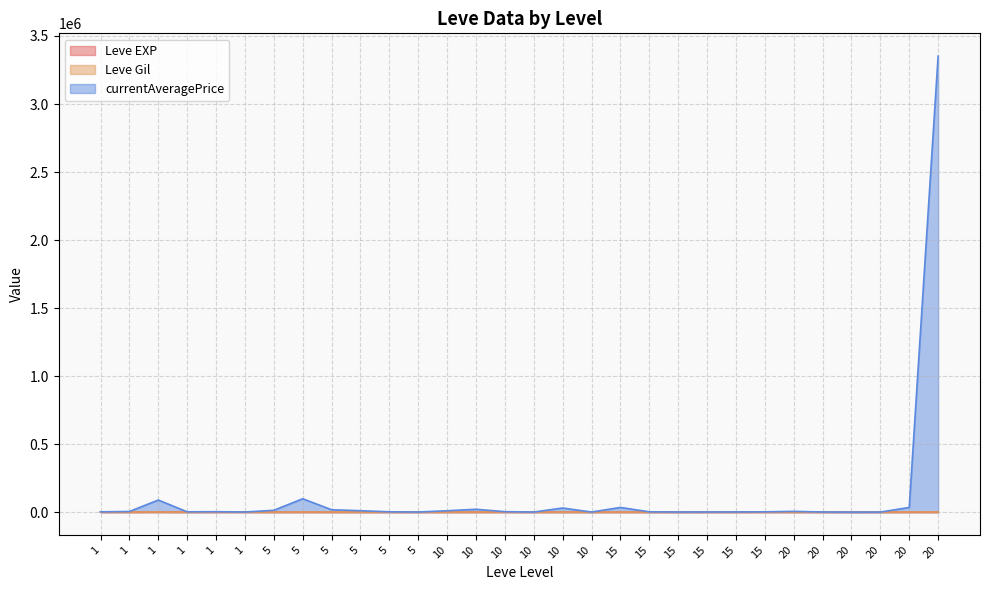

True or false: Leve EXP has a value of 6 at 5.

True